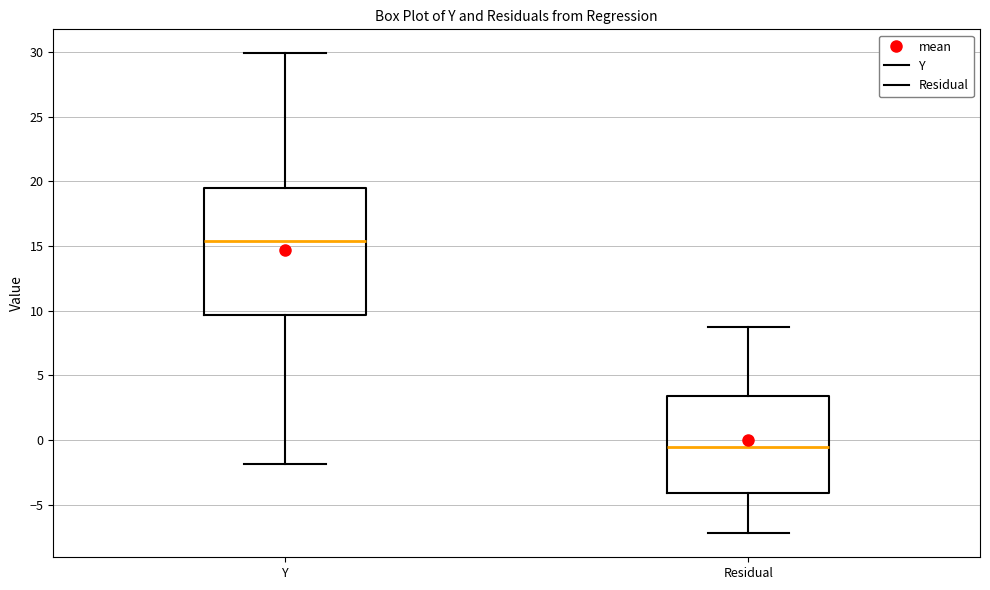

Which box is the tallest, from its lower edge to its upper edge?

Y